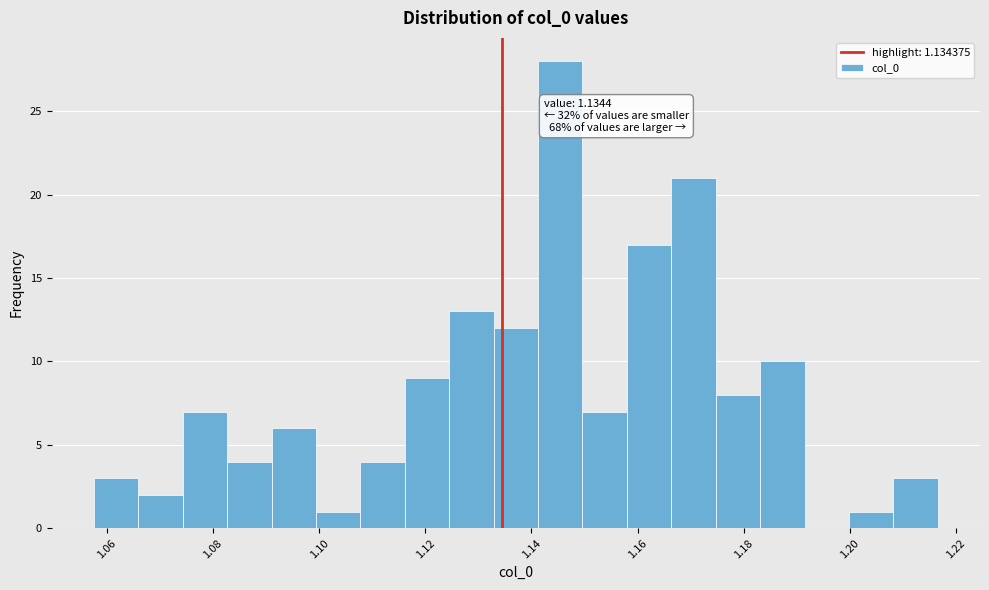

Over which range of the x-axis is the bar tallest?

1.142 to 1.150